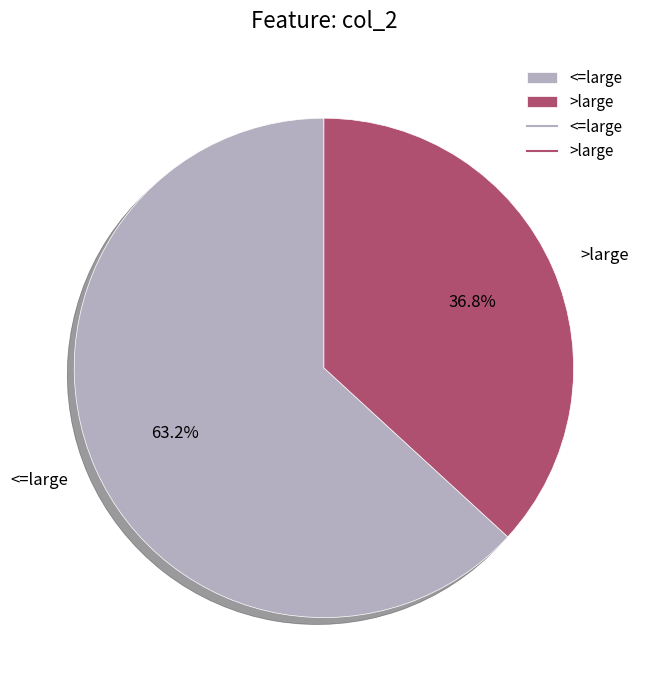

Between <=large and >large, which is larger?

<=large